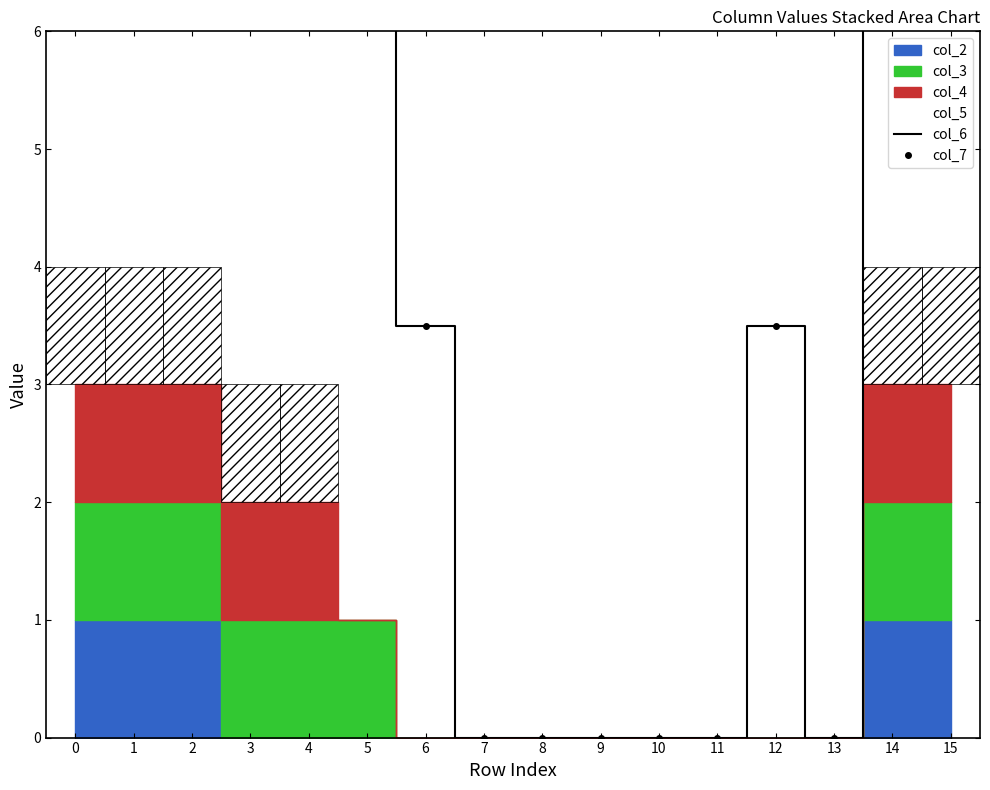

Which series changed the most between 5 and 8?

col_6